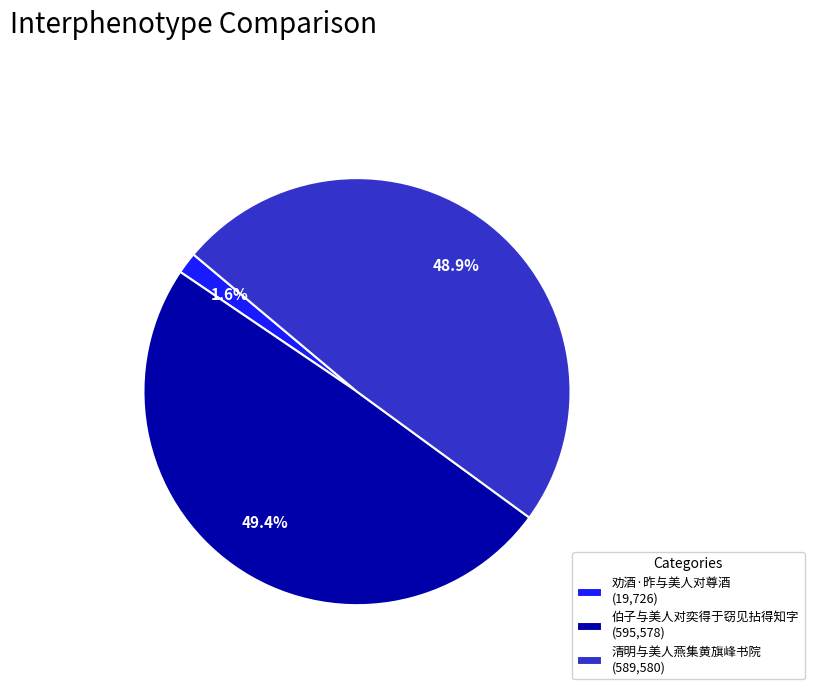

Is there a majority slice in this chart?

No